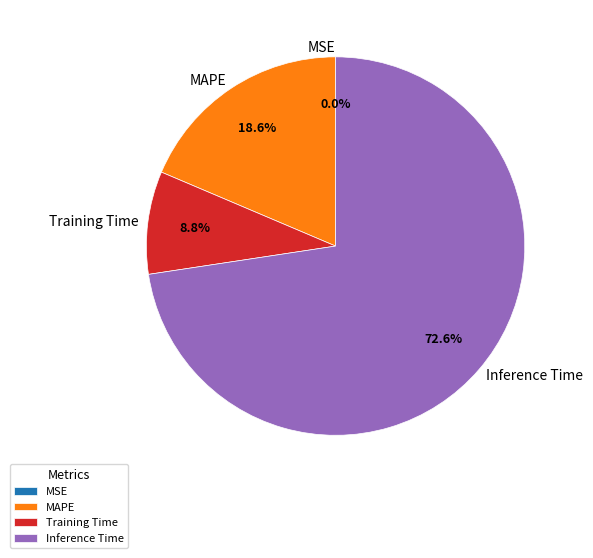

Does MAPE represent more than half of the total?

No